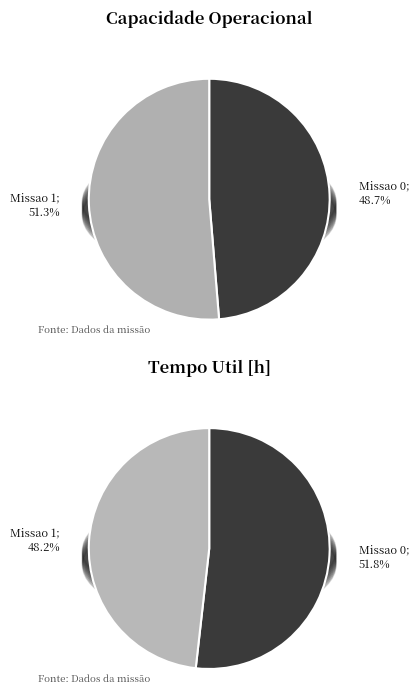

Which slice is the smallest?

Missao 0